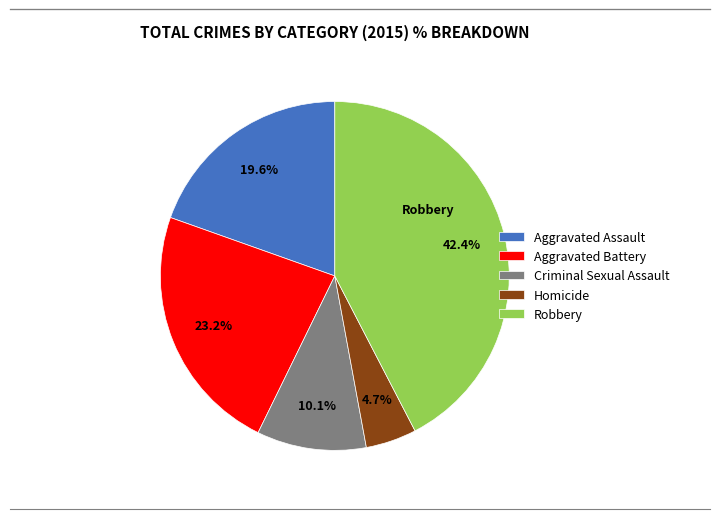

Between Criminal Sexual Assault and Homicide, which is larger?

Criminal Sexual Assault